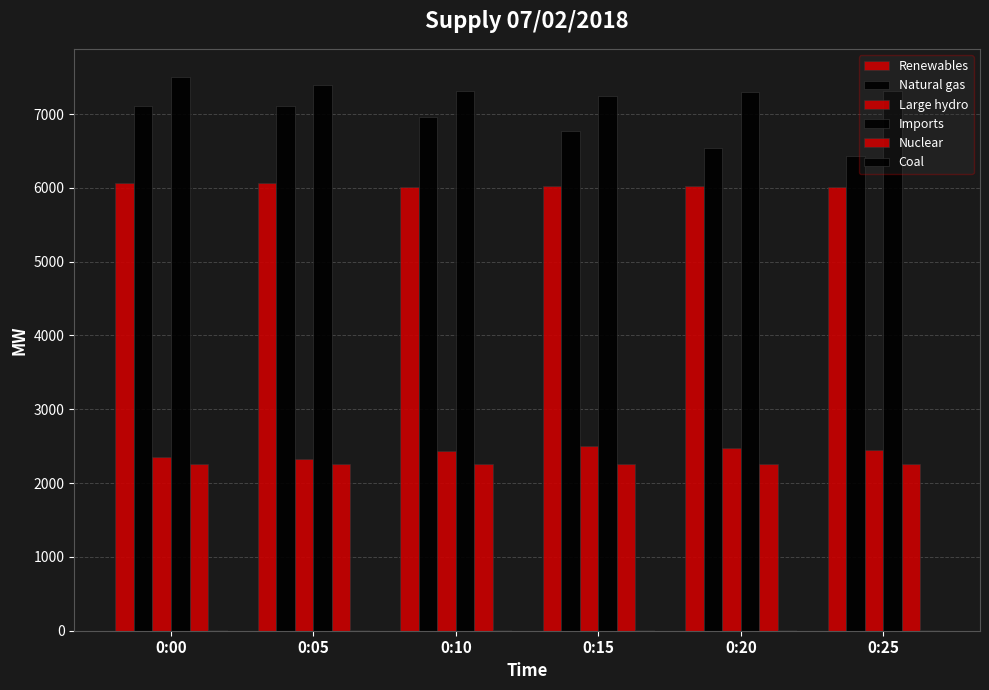

What is the difference between the maximum and minimum values in the Imports series?

263